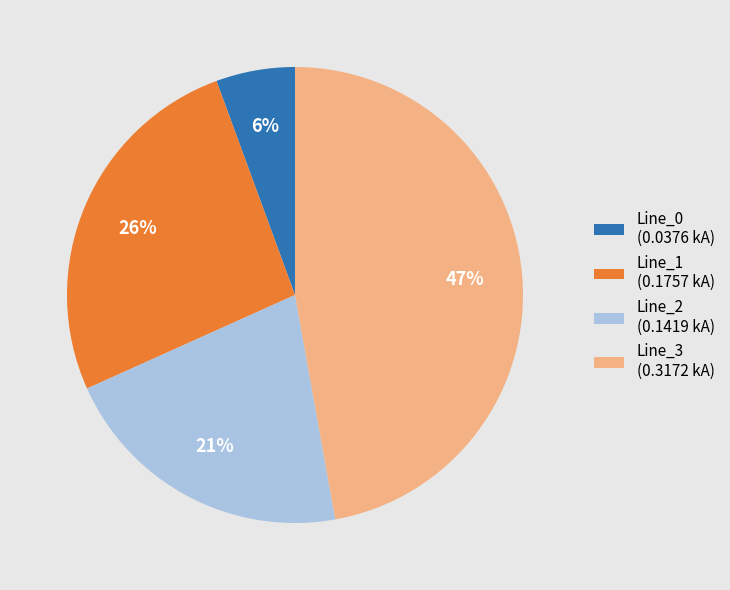

Which slice is the largest?

Line_3